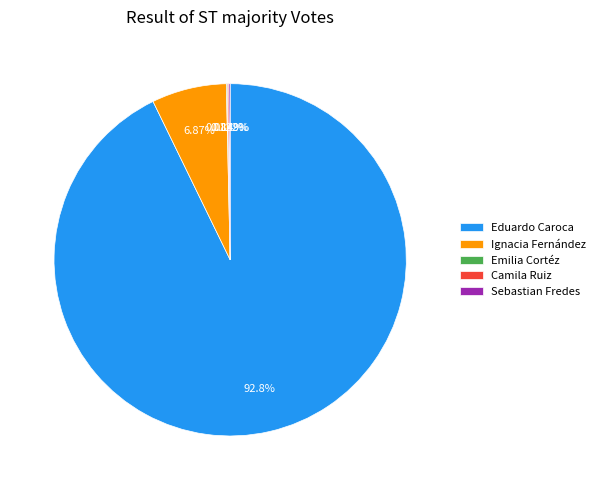

Which slice is the largest?

Eduardo Caroca